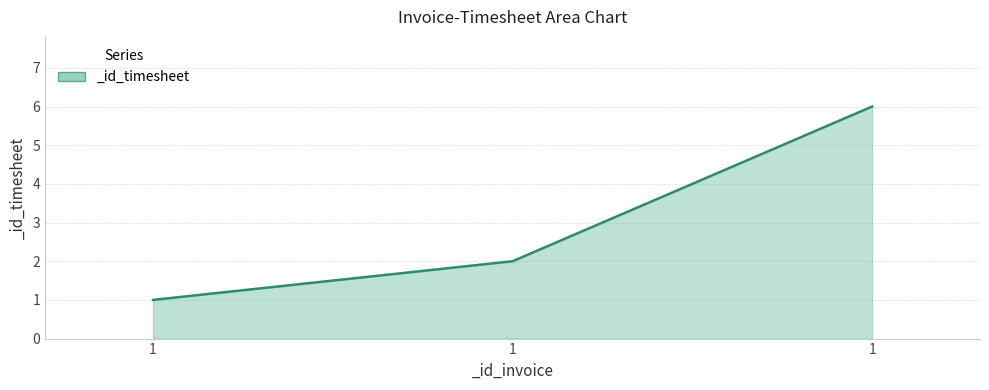

How many categories are shown in the chart?

3